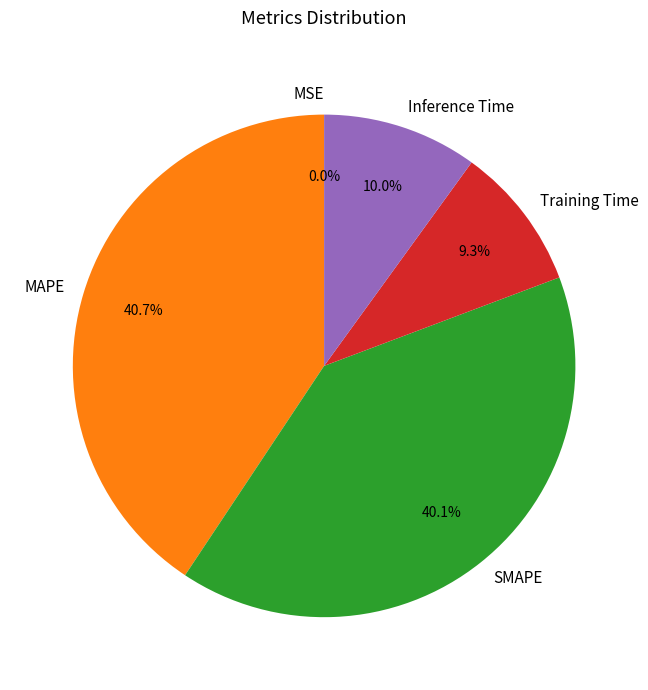

Which slice is the largest?

MAPE